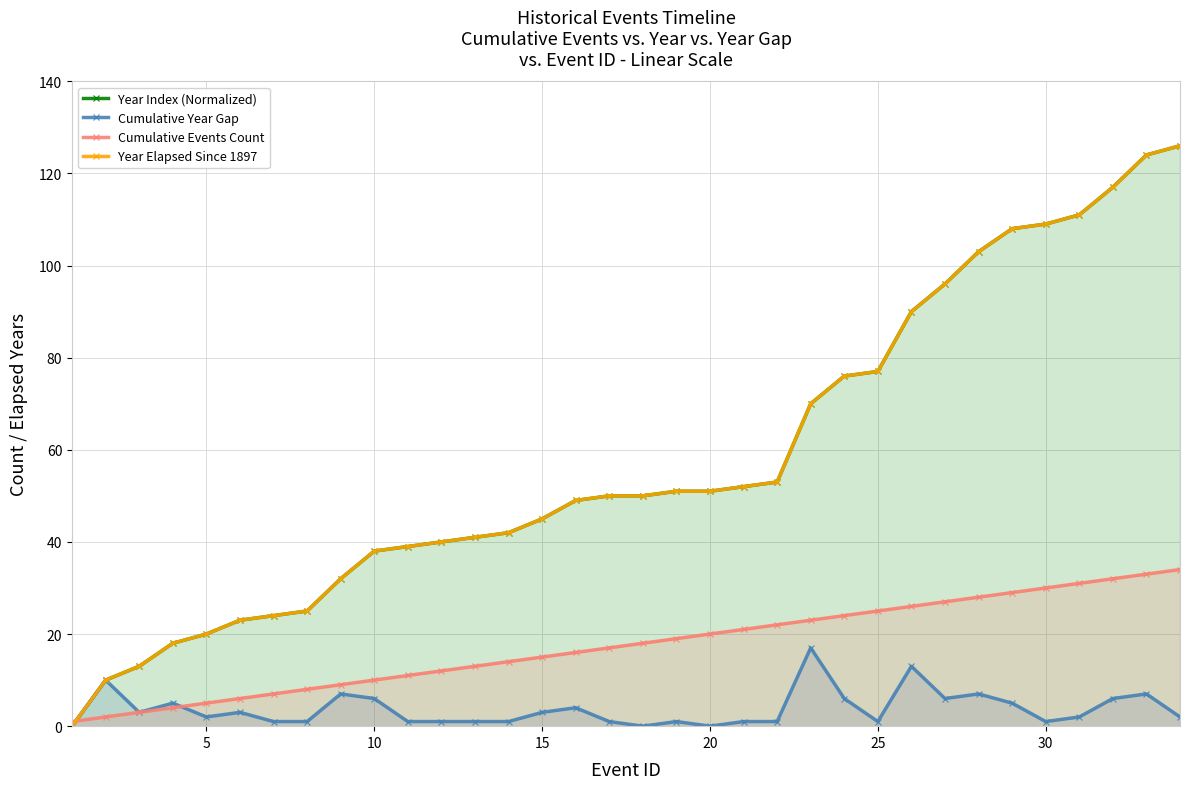

What are all the series names shown in the legend?

Year Index (Normalized), Cumulative Year Gap, Cumulative Events Count, Year Elapsed Since 1897